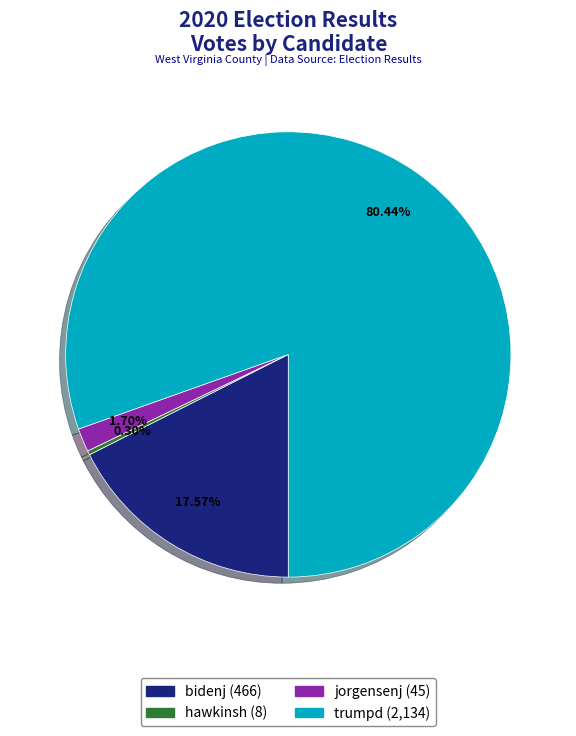

Combined, do bidenj and trumpd account for over 50%?

Yes